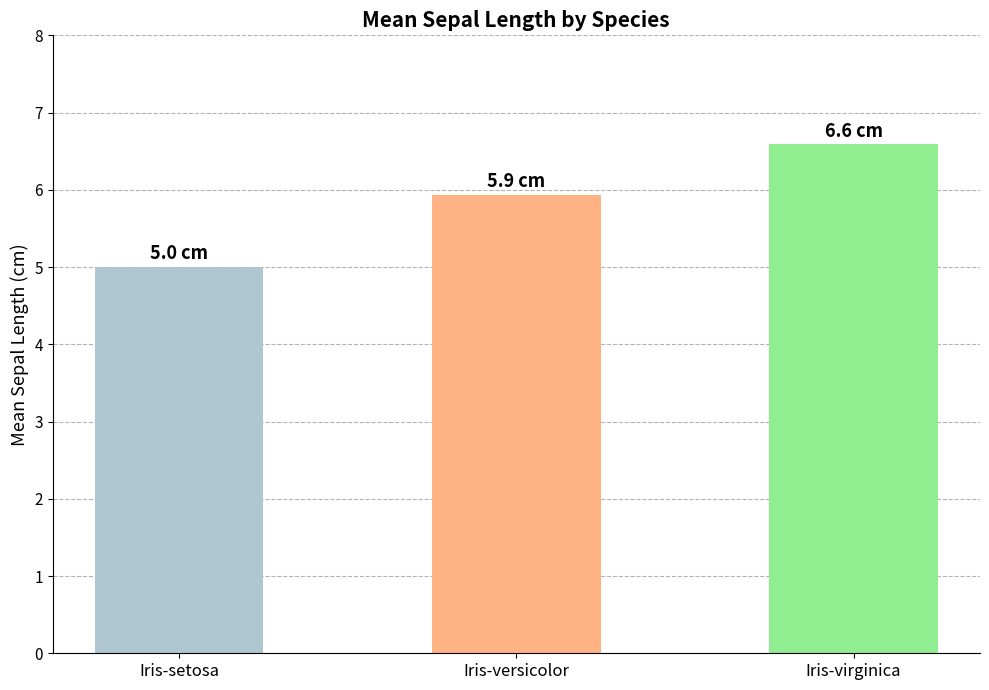

What is the smallest value displayed?

5.0